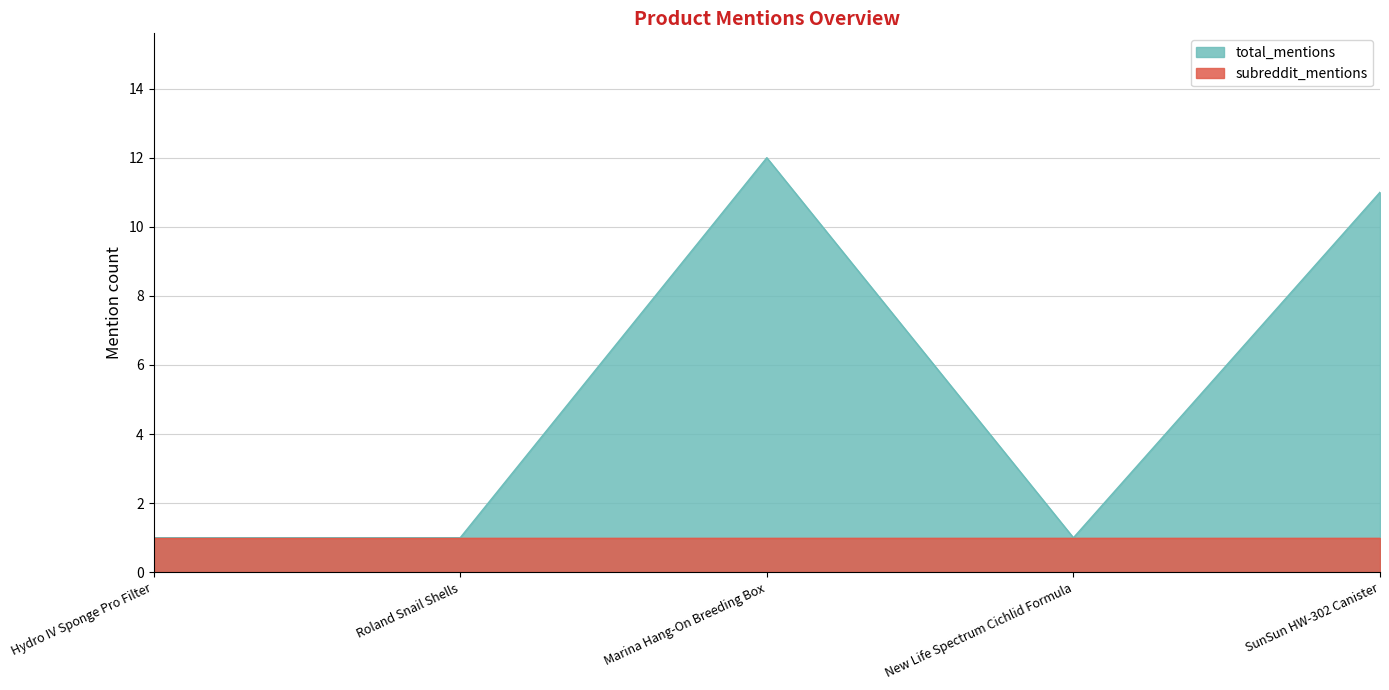

What is the difference between the maximum and minimum values?

11